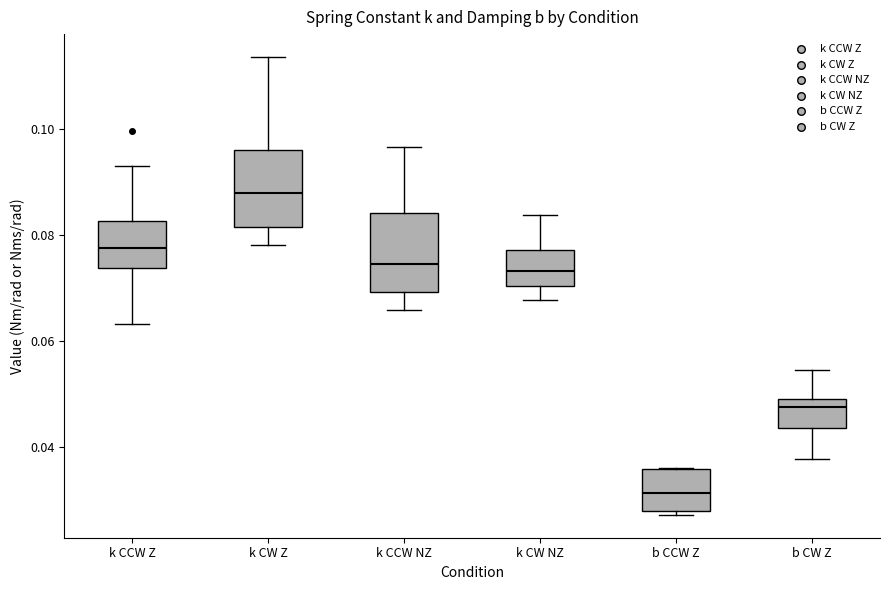

Reading left to right, transcribe this box plot: for each box, give where its median line is, the range the box spans, and where its two whiskers end, as read against the y-axis. The values are not printed on the chart, so give them approximately, as read against the axis.

k CCW Z: median 0.078, box 0.074 to 0.082, whiskers 0.064 to 0.094
k CW Z: median 0.088, box 0.082 to 0.096, whiskers 0.078 to 0.114
k CCW NZ: median 0.074, box 0.070 to 0.084, whiskers 0.066 to 0.096
k CW NZ: median 0.074, box 0.070 to 0.078, whiskers 0.068 to 0.084
b CCW Z: median 0.032, box 0.028 to 0.036, whiskers 0.028 (just below the box's lower edge) to 0.036
b CW Z: median 0.048, box 0.044 to 0.050, whiskers 0.038 to 0.054